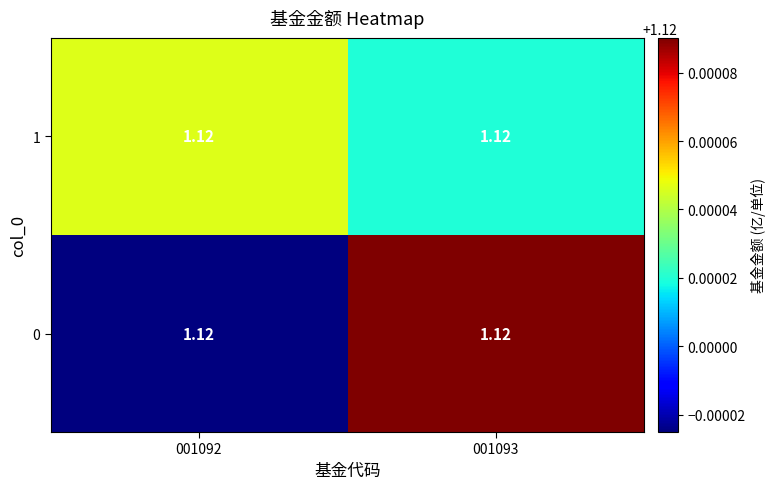

Rank the categories by 1 value from lowest to highest.

001093, 001092